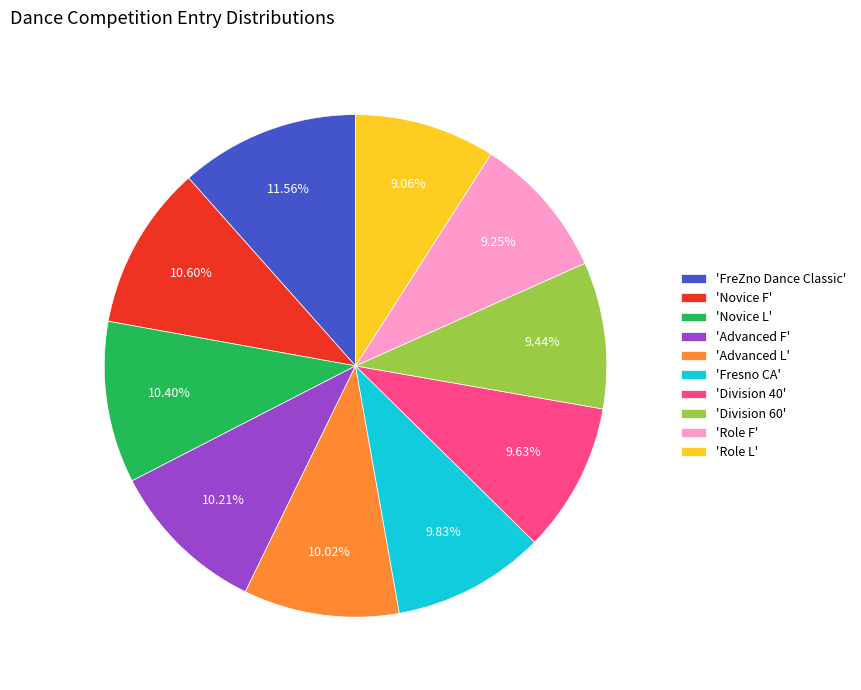

Do 'Advanced L' and 'Novice L' together represent more than half of the pie?

No